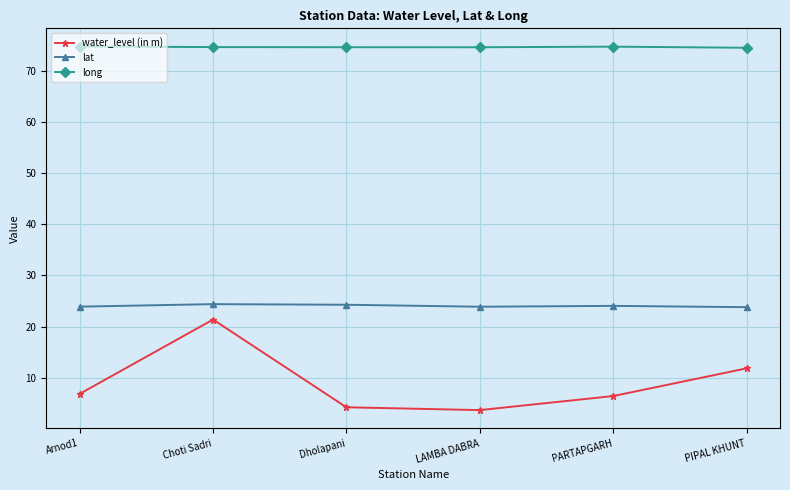

What is the difference between the highest and lowest values at Choti Sadri?

53.3